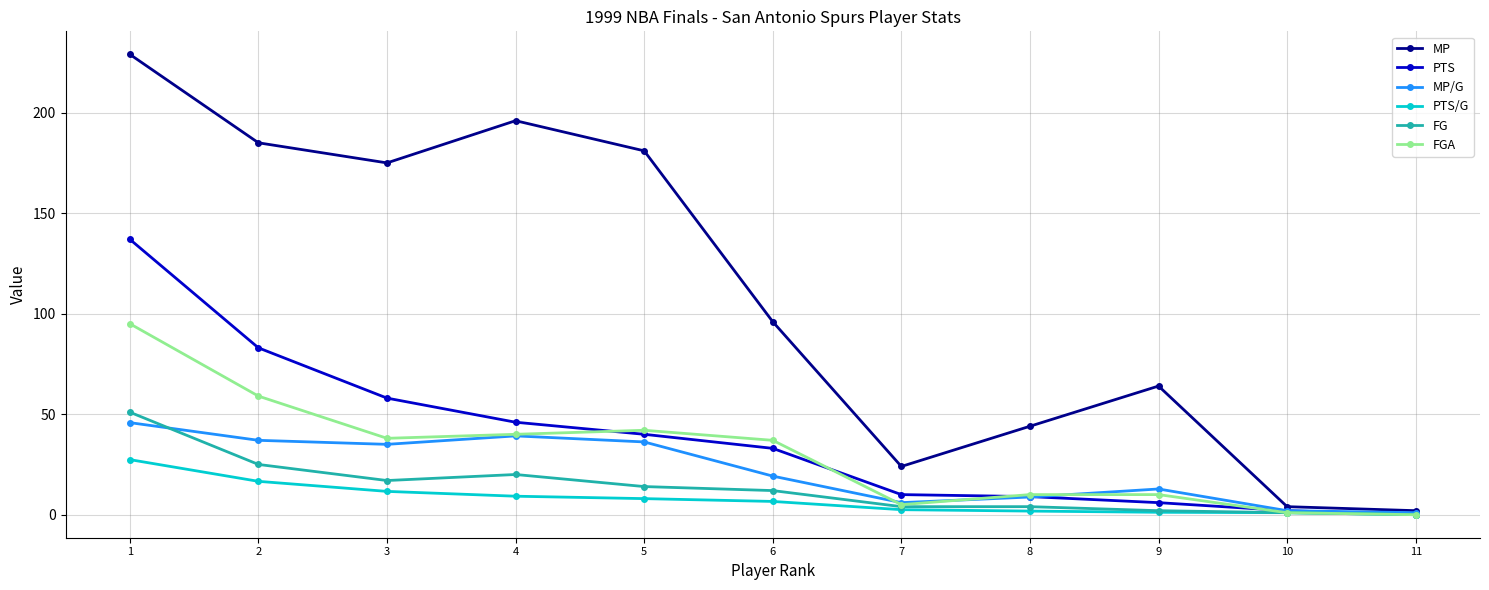

Does the chart have visible grid lines?

Yes